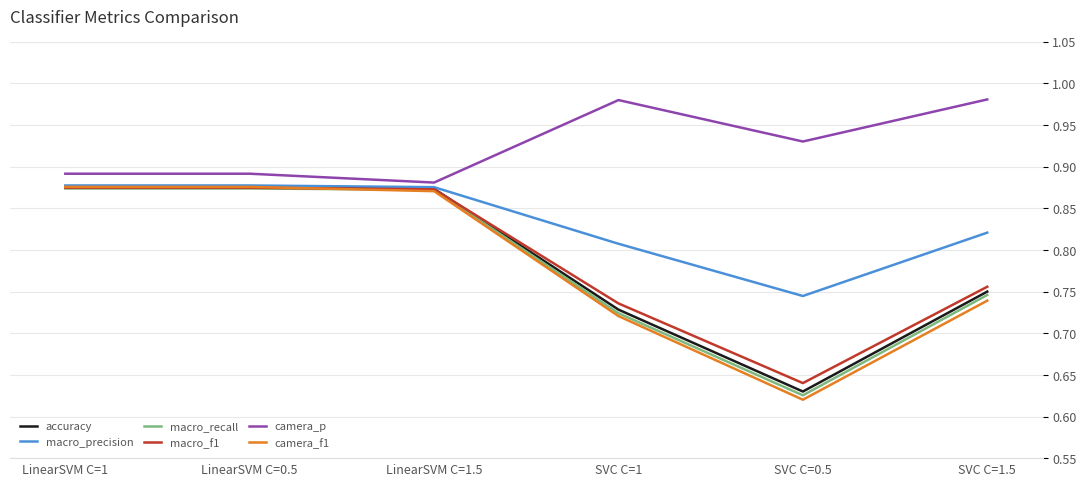

What is the sum of the camera_f1 values at SVC C=0.5 and SVC C=1?

1.3